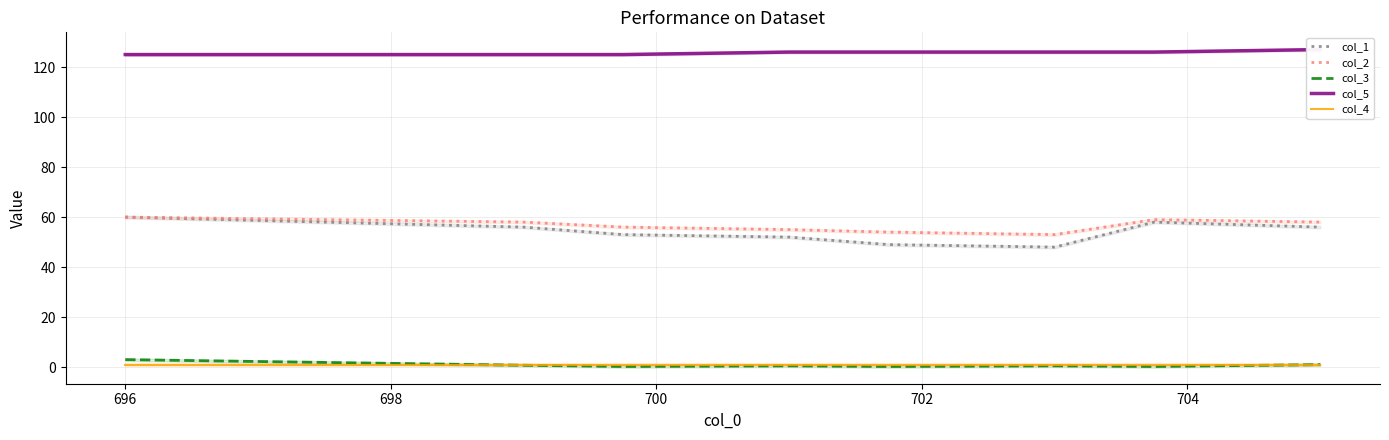

What are all the series names shown in the legend?

col_1, col_2, col_3, col_5, col_4